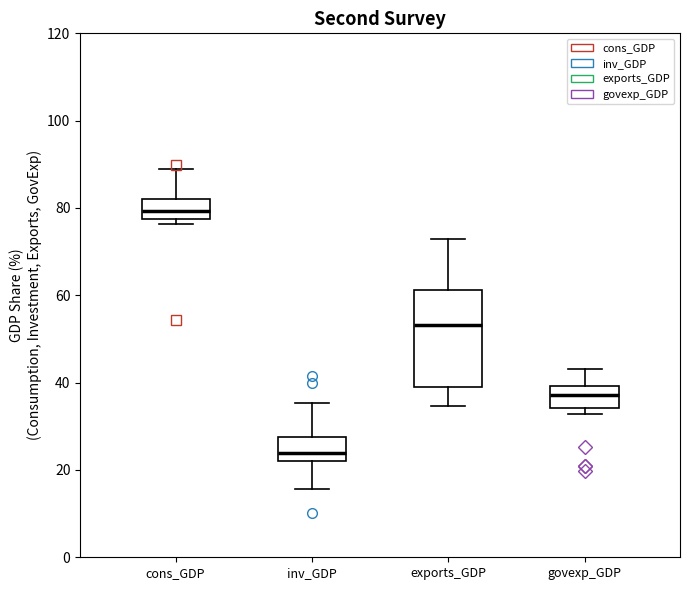

Which box is the tallest, from its lower edge to its upper edge?

exports_GDP